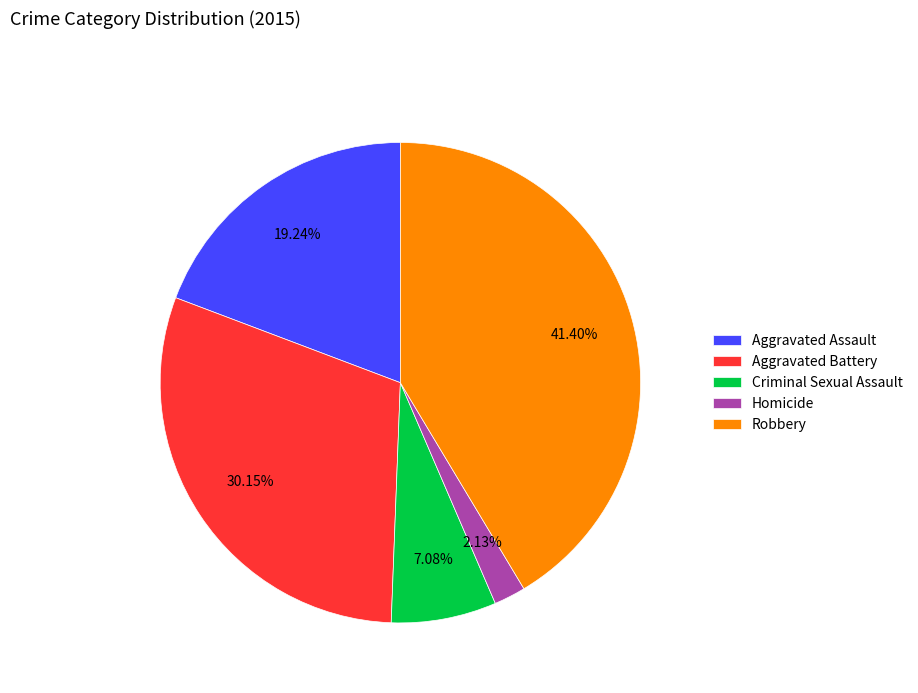

How many segments does this pie chart have?

5